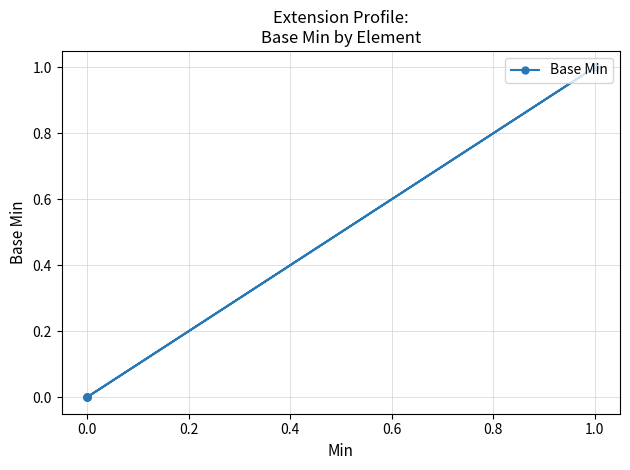

What is the sum of all values?

1